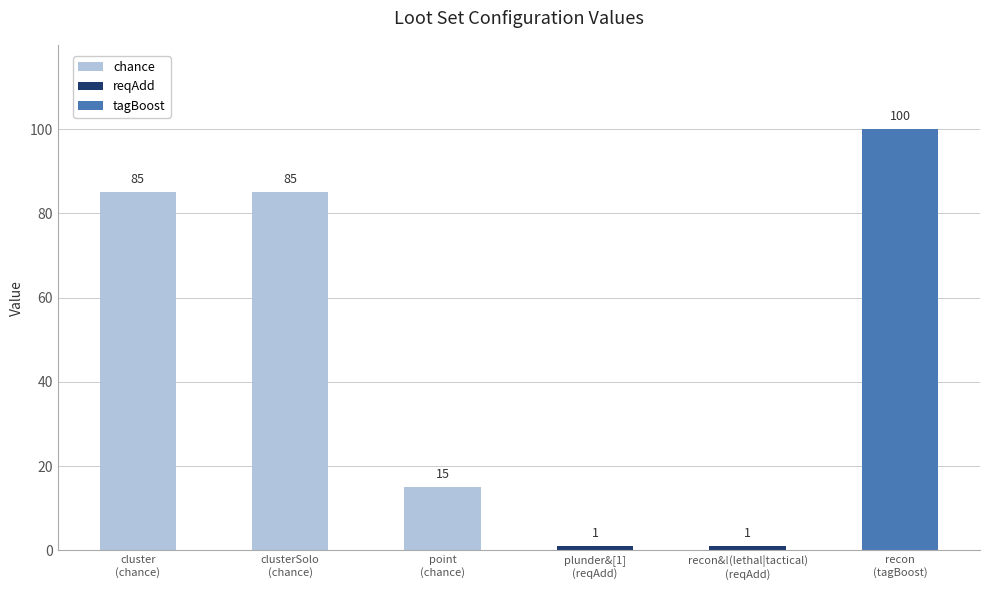

How many groups of bars are there?

6